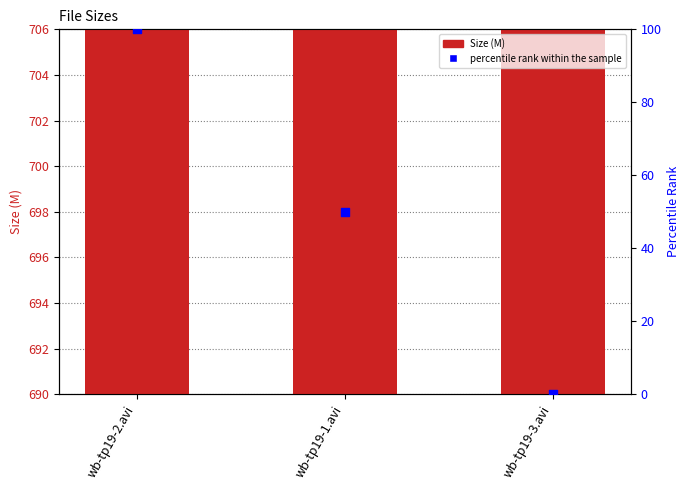

Which series has the widest spread of Y values?

percentile rank within the sample